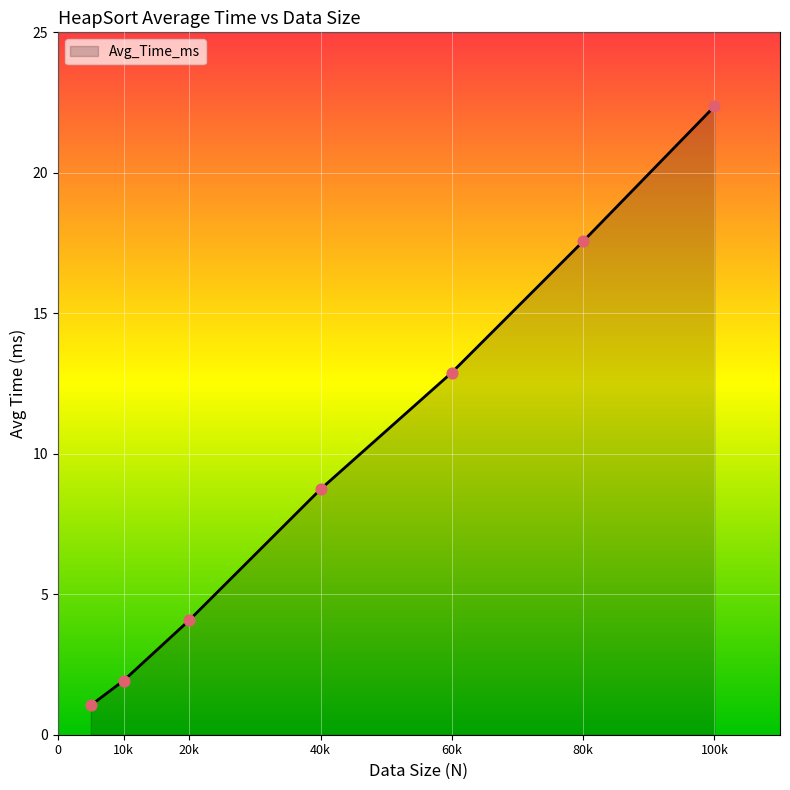

What is the greatest value displayed?

22.4